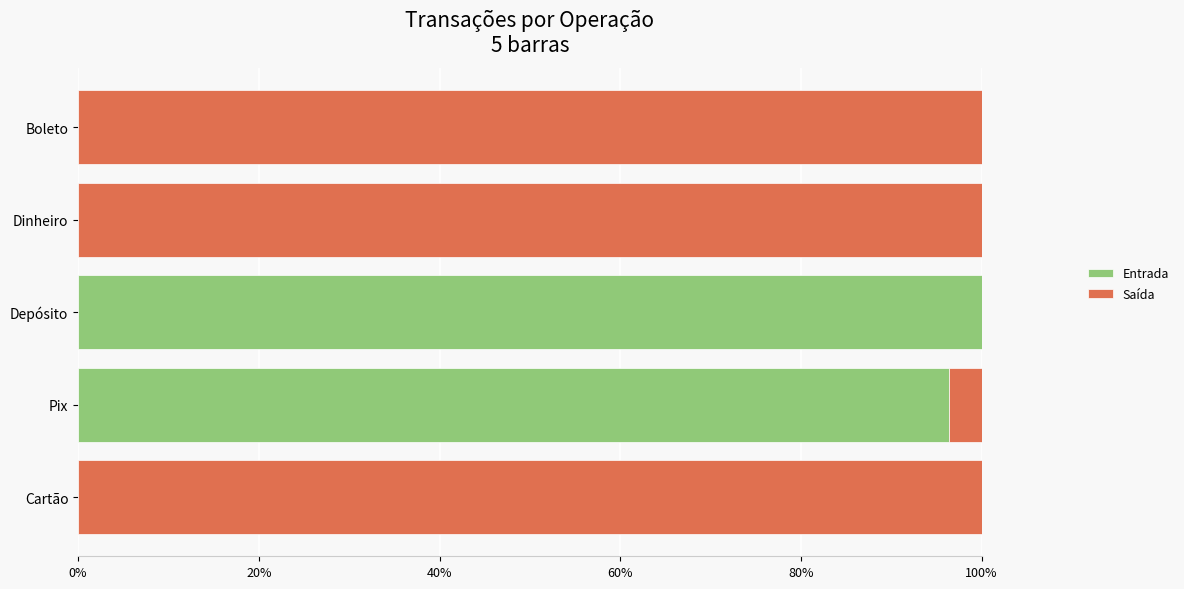

What is the value of the Saída bar at the 5th from the left?

1.0